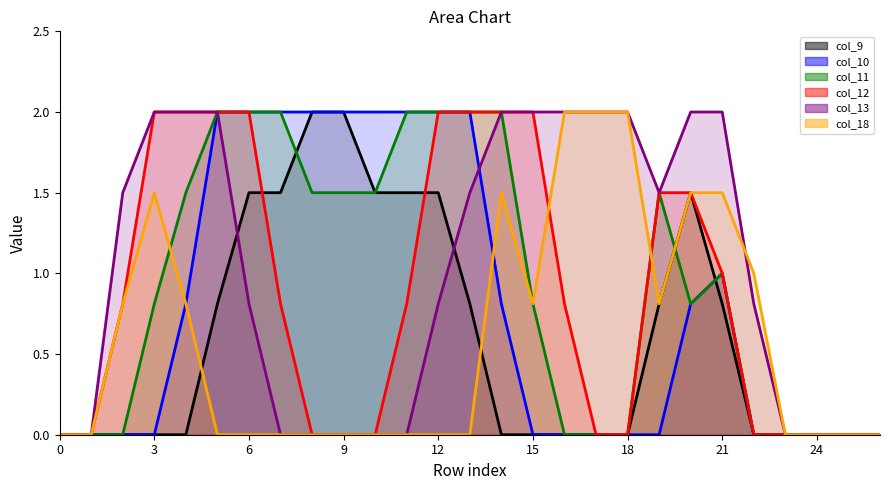

Between 3 and 21, which series saw the biggest shift?

col_10